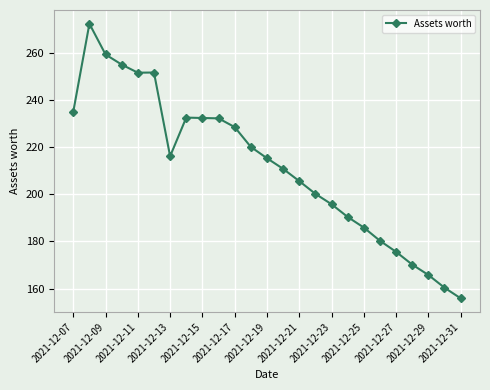

What is the difference between the maximum and minimum values?

116.4